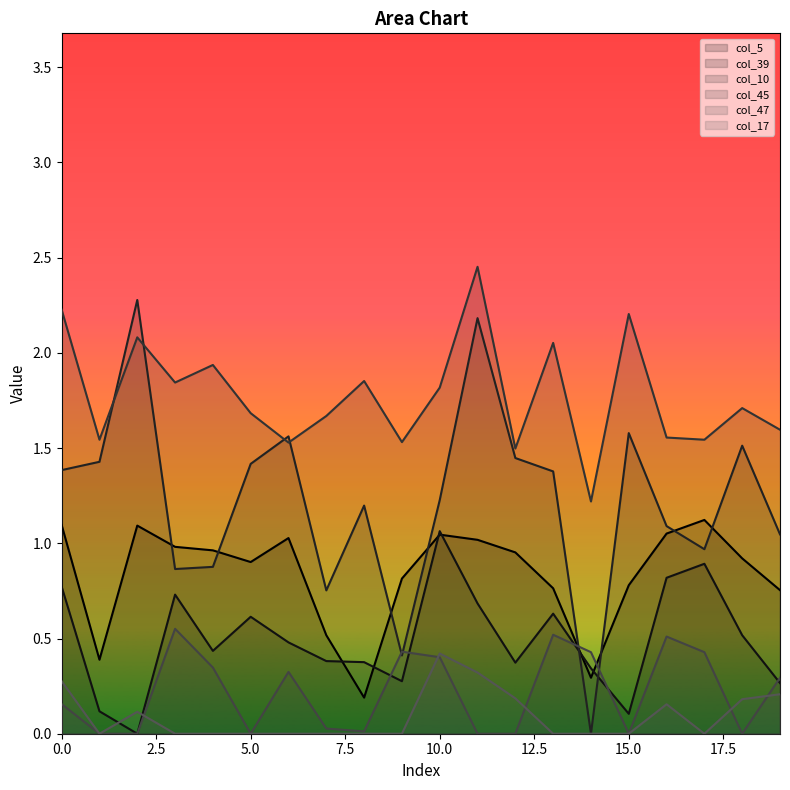

What is the average value of the col_45 series?

1.8